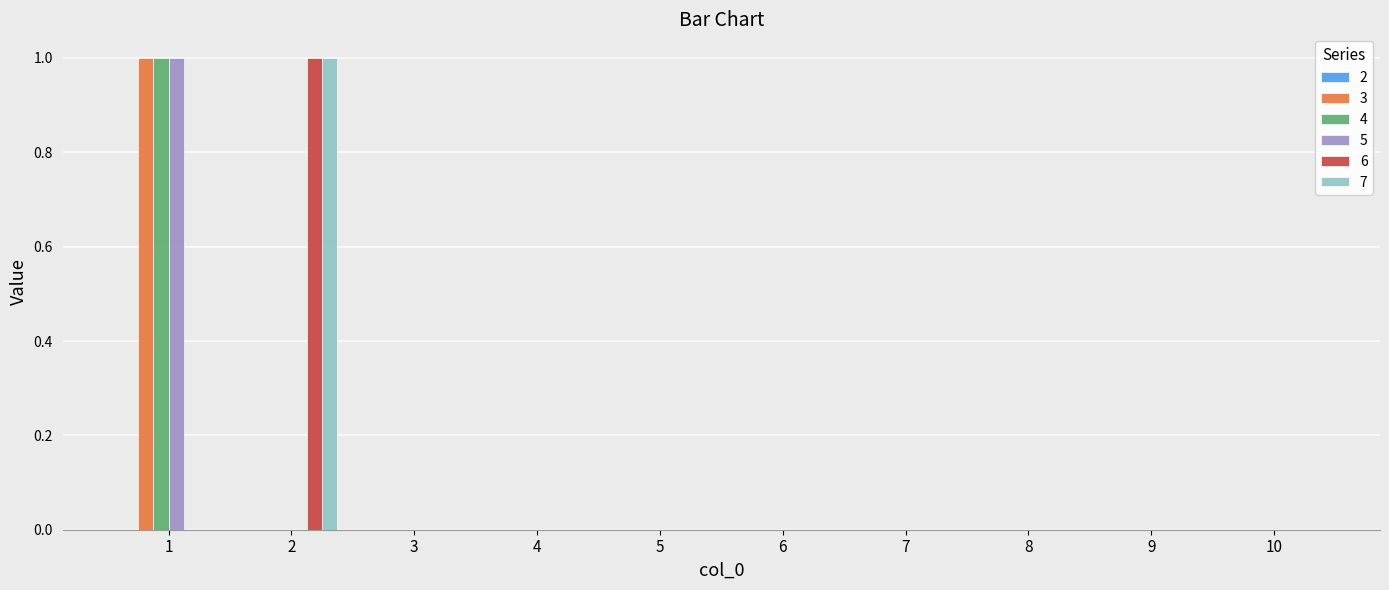

How many 3 values are between 0 and 1?

10